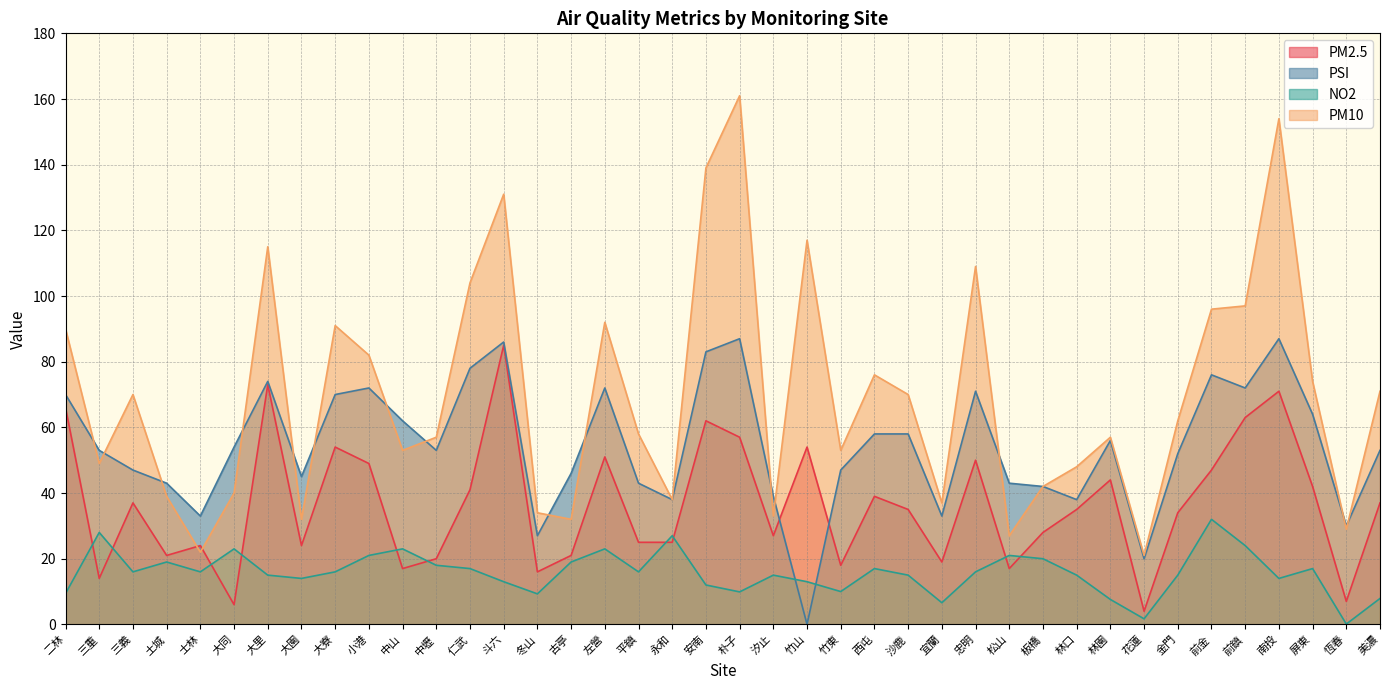

What are all the series names shown in the legend?

PM2.5, PSI, NO2, PM10